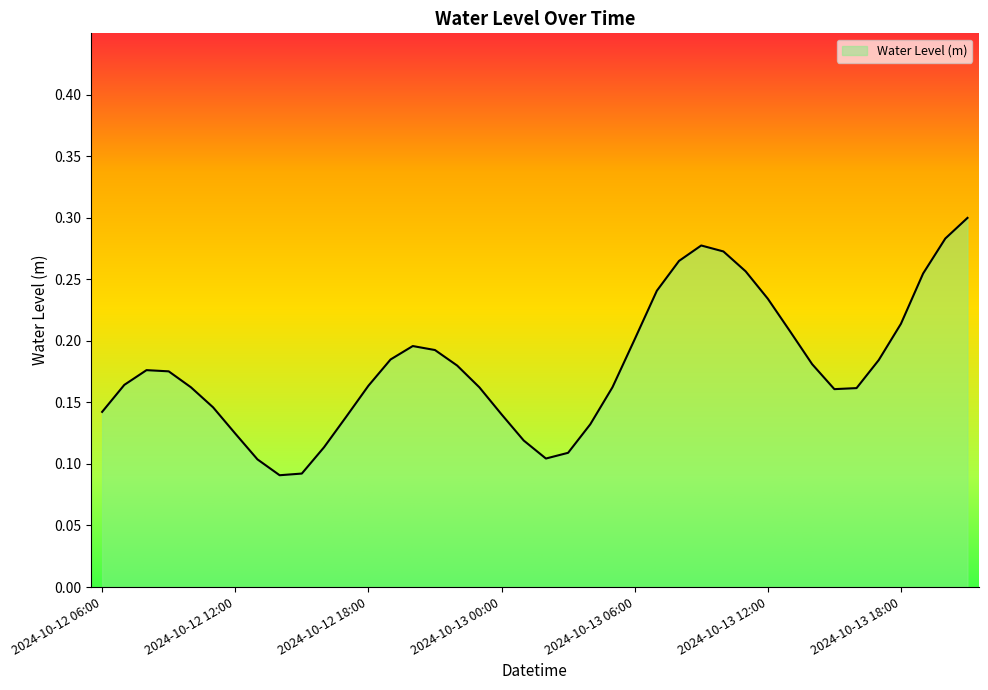

Where is the first local minimum?

2024-10-12 14:00